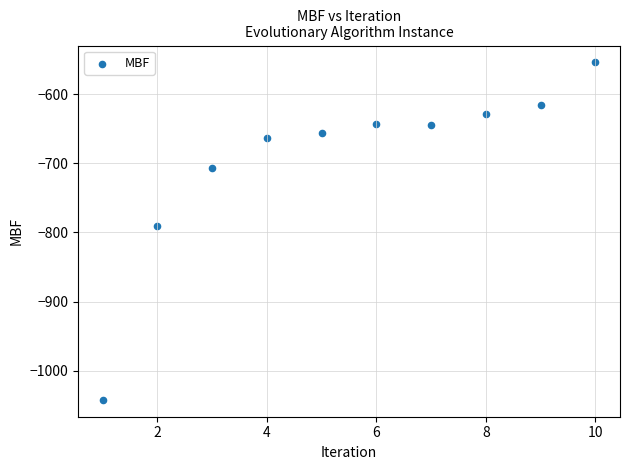

What is the range of Y values (max minus min)?

487.8